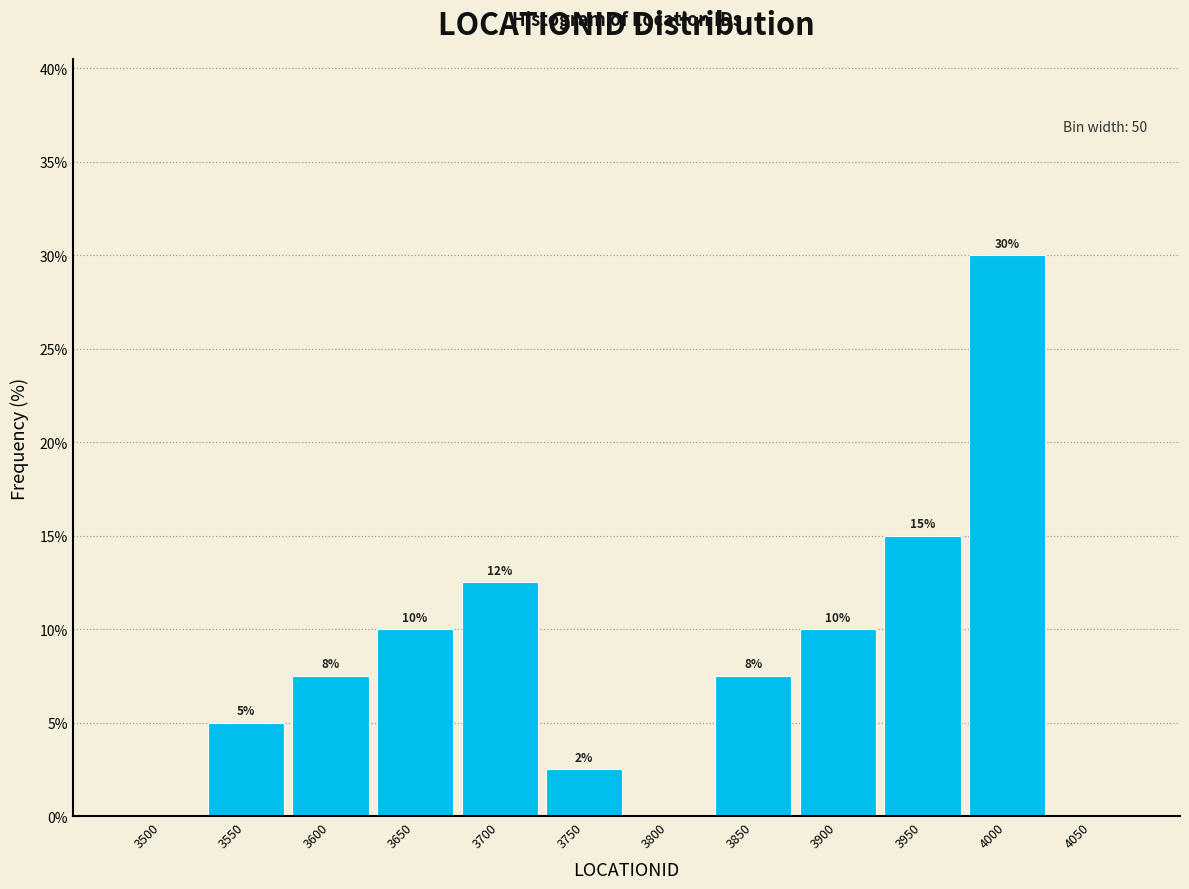

Is it true that the value at 3800 is -12.8?

False